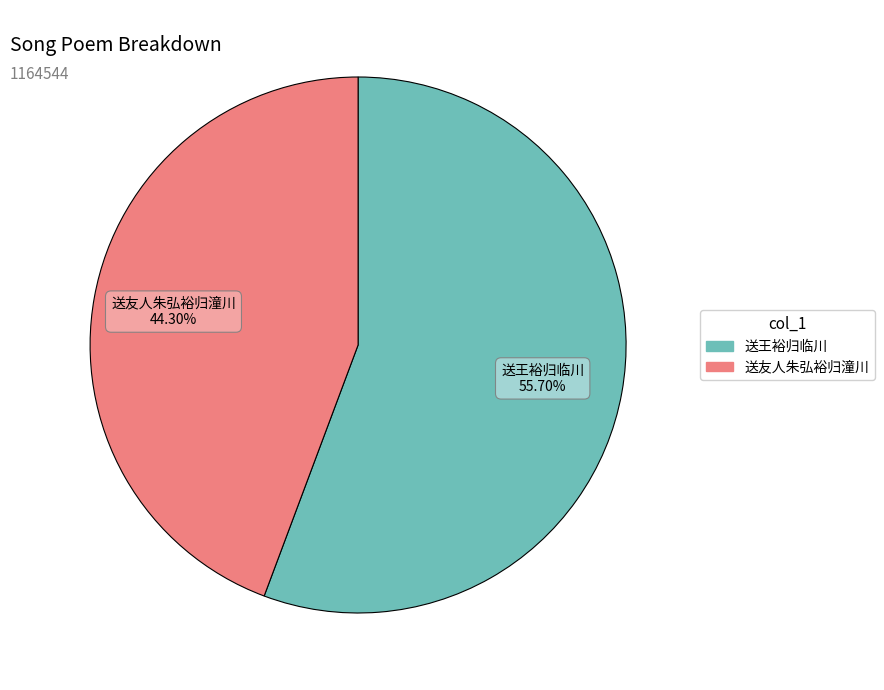

Which category has the smallest portion of the pie?

送友人朱弘裕归潼川